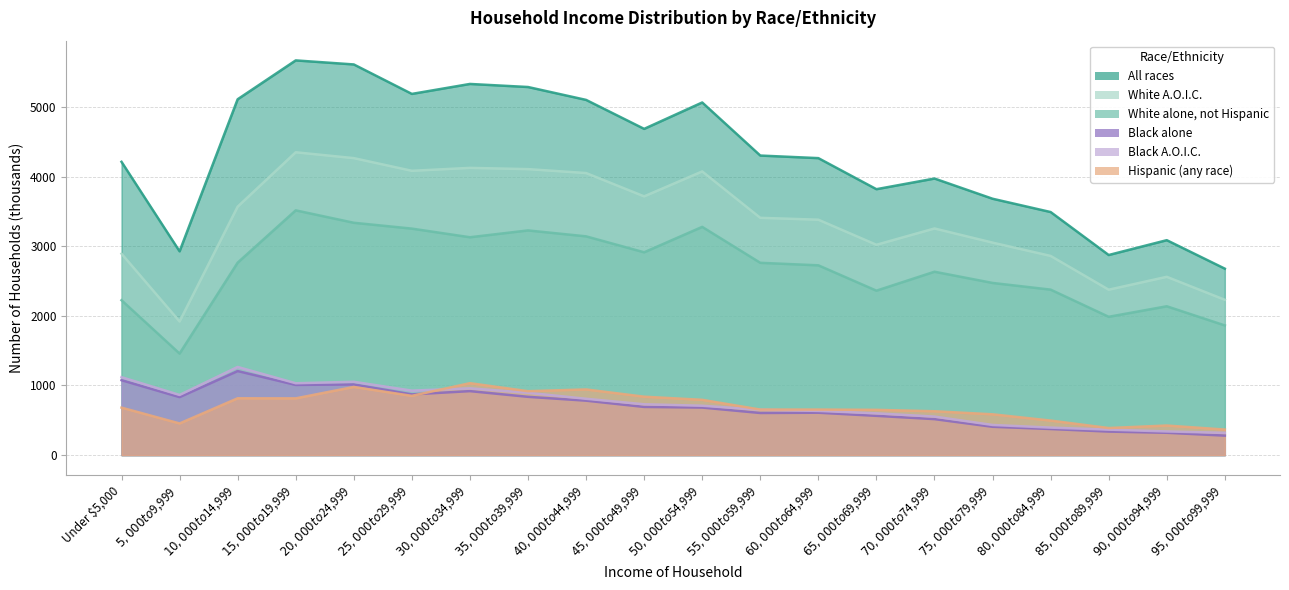

Reading left to right, extract all data points from this chart.

All races: 4211	2926	5109	5667	5609	5186	5329	5285	5100	4684	5063	4301	4264	3818	3971	3681	3490	2873	3086	2677
White A.O.I.C.: 2892	1919	3567	4348	4264	4082	4124	4106	4050	3715	4073	3407	3380	3020	3254	3051	2860	2375	2560	2230
White alone, not Hispanic: 2224	1458	2763	3514	3336	3252	3128	3226	3141	2912	3277	2761	2725	2361	2633	2472	2376	1986	2137	1862
Black alone: 1076	833	1207	1008	1015	872	919	837	782	692	683	605	609	564	517	407	375	338	321	280
Black A.O.I.C.: 1119	864	1266	1032	1053	926	959	895	809	730	709	651	635	600	553	433	395	366	340	320
Hispanic (any race): 682	455	816	815	979	851	1033	918	943	839	794	654	654	650	630	586	496	389	425	367